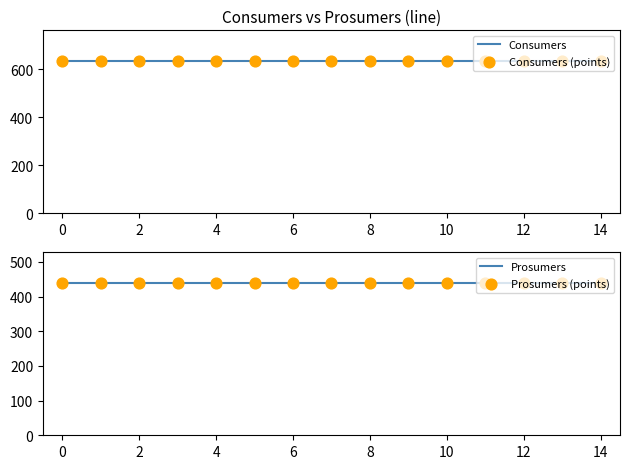

Which series reaches the maximum Y coordinate?

Consumers